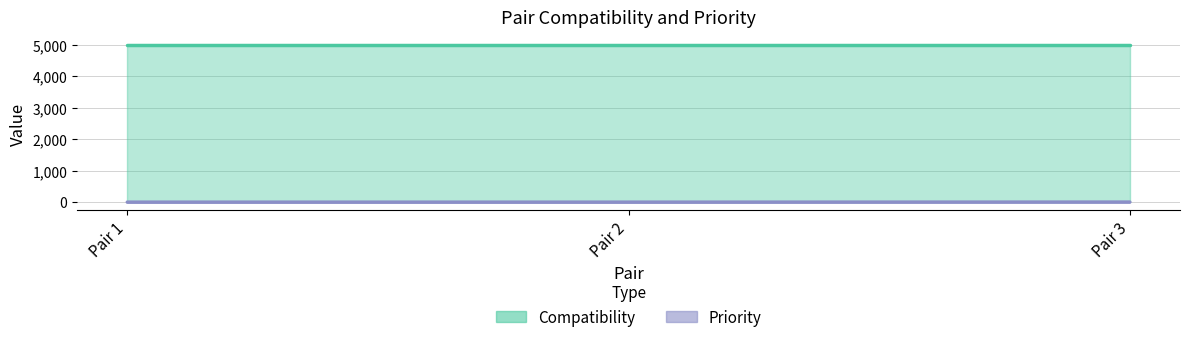

True or false: the data shows 1 at Pair 3.

False